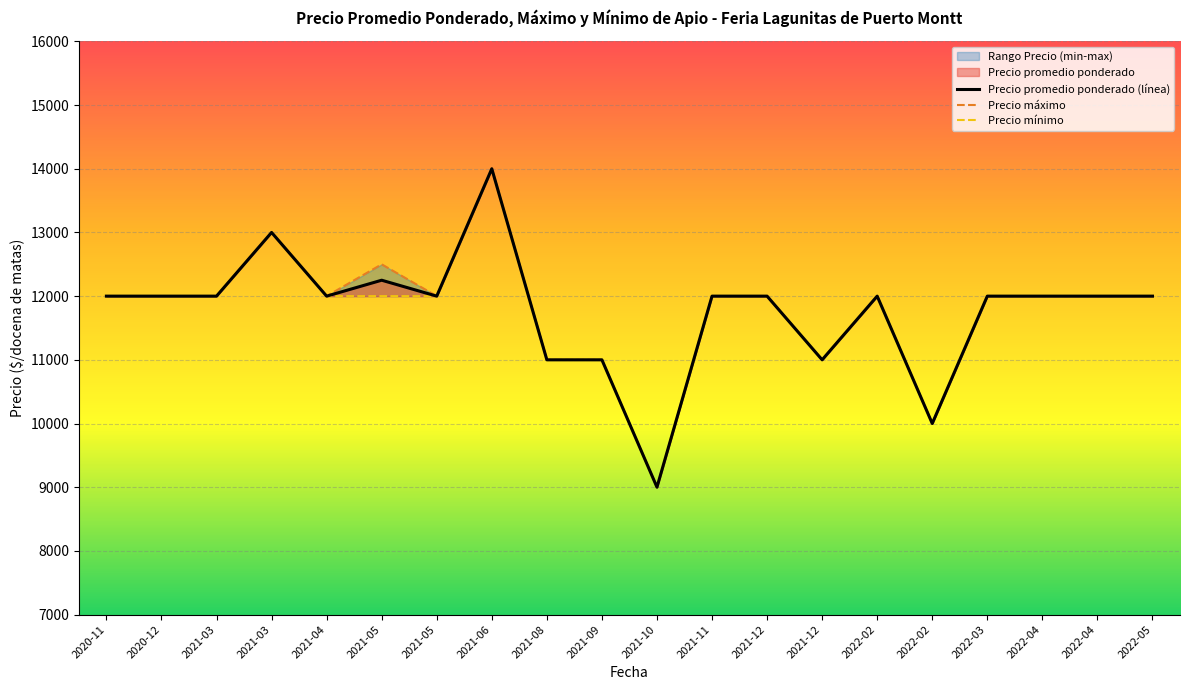

True or false: Precio maximo has a value of 19656 at 2022-05.

False